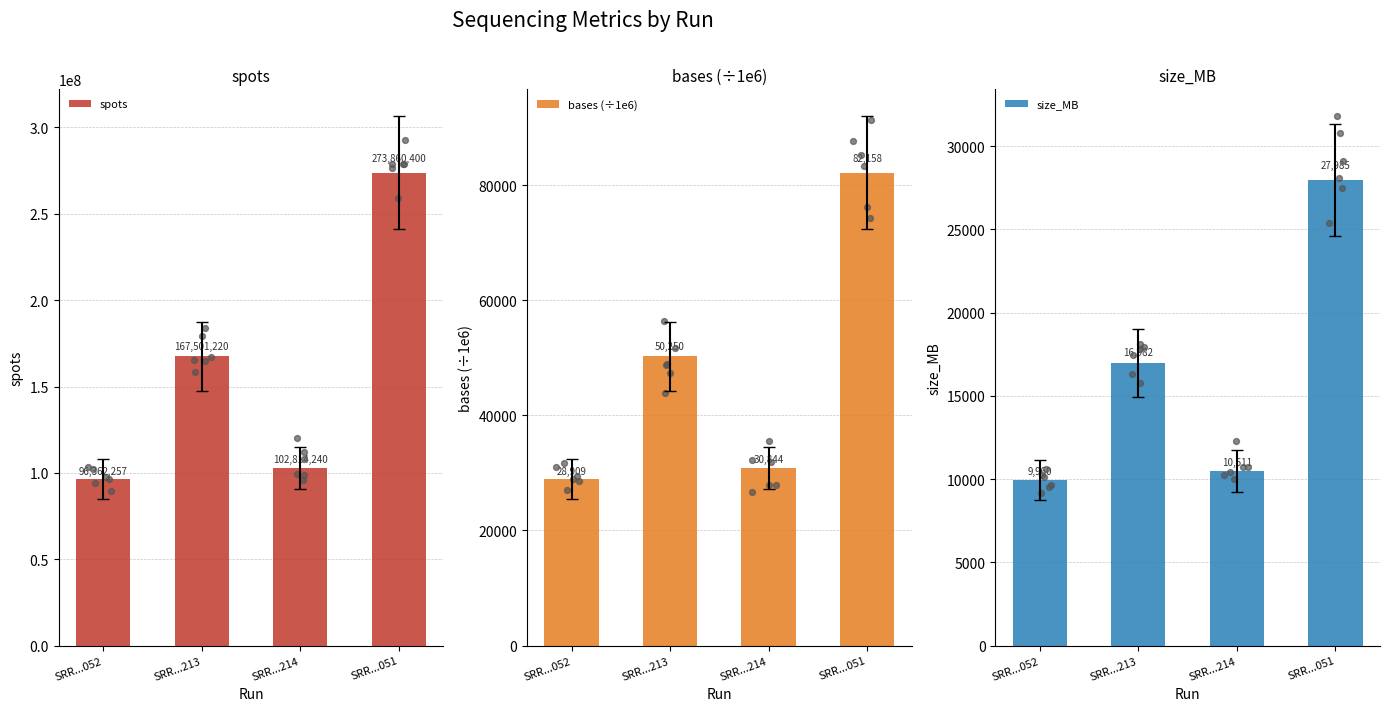

Which series reaches the minimum Y coordinate?

size_MB